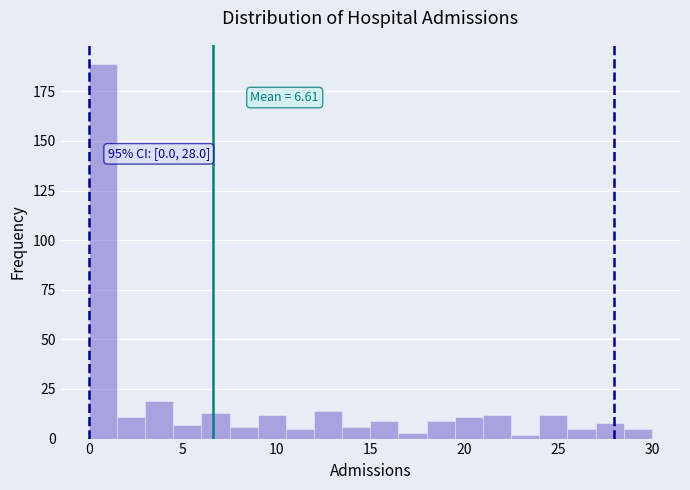

Around what value on the x-axis is the tallest bar? Give the approximate position of its centre, as read against the axis.

1.0